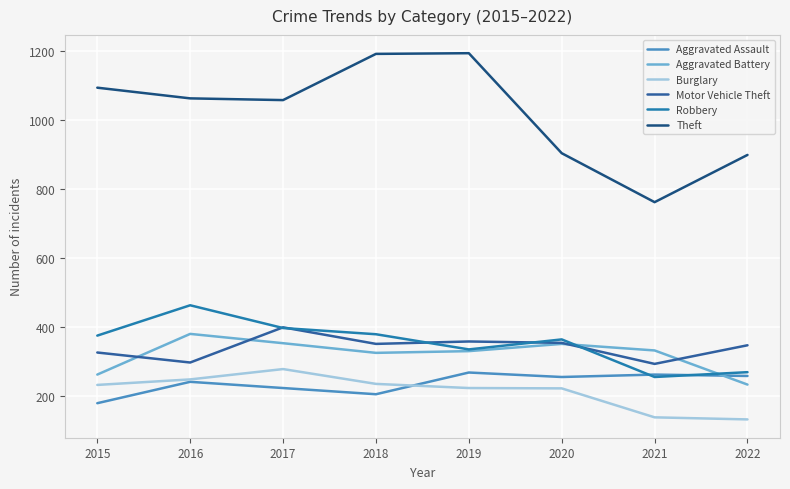

True or false: Robbery and Burglary cross at least once.

False